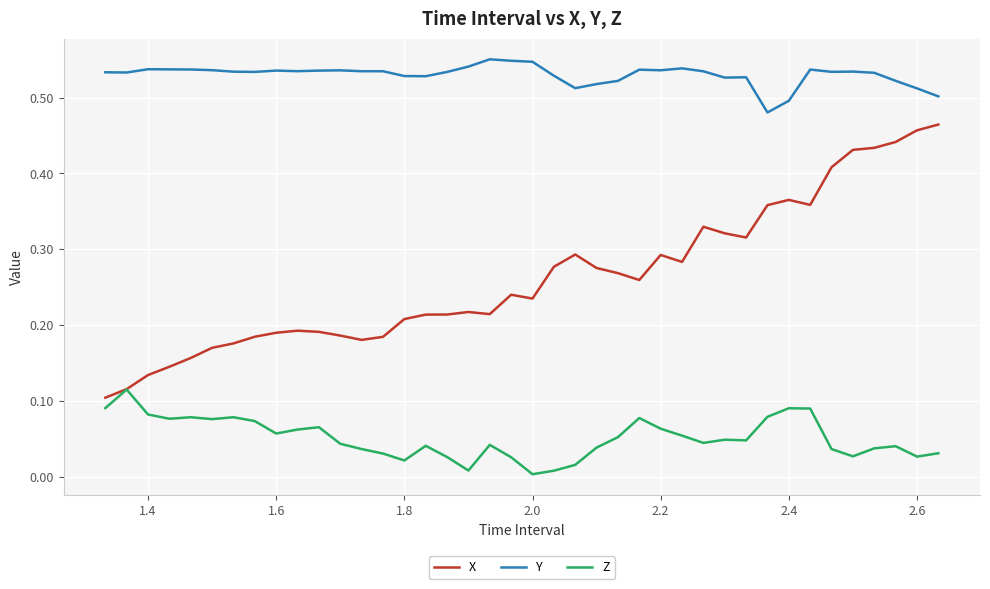

True or false: Y and Z cross at least once.

False